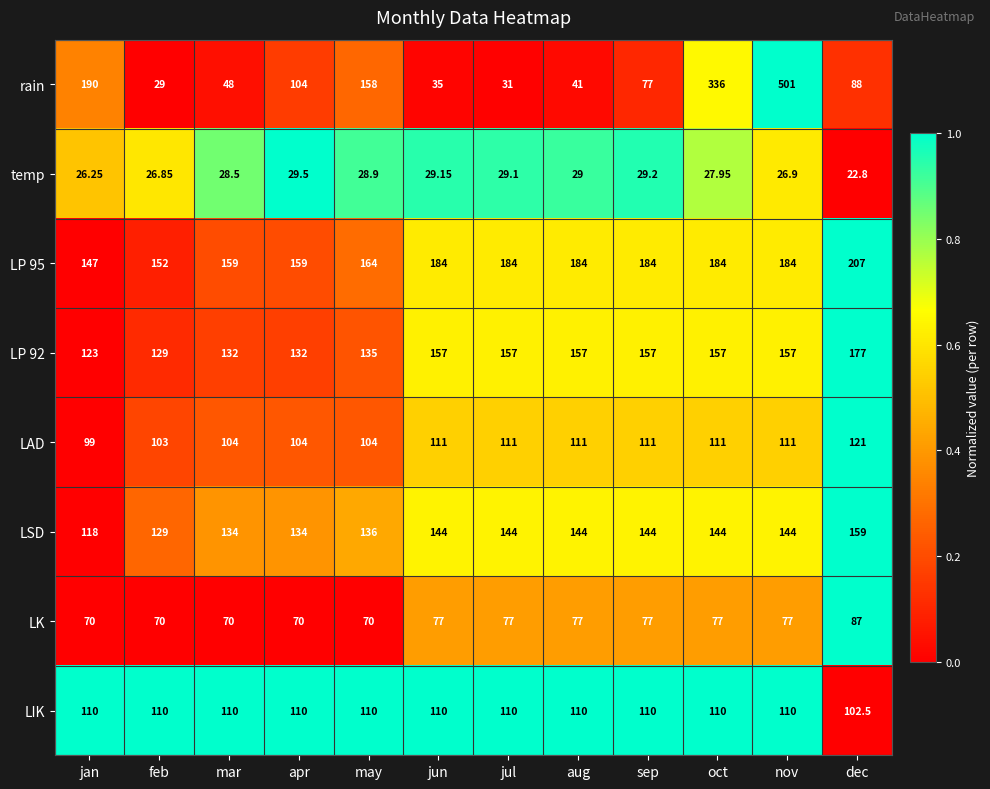

Where does the temp series first go above 28?

mar